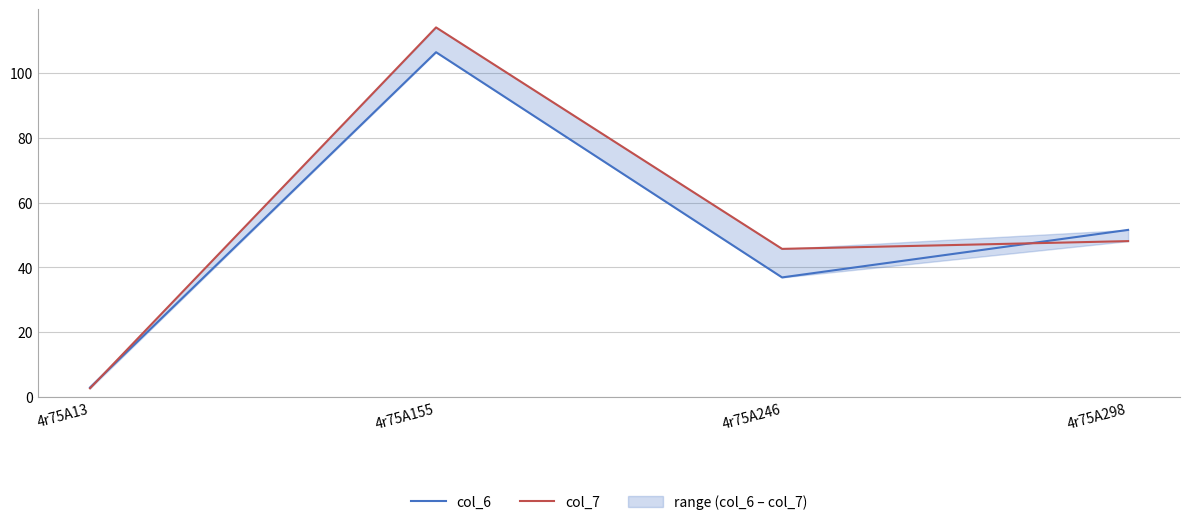

What is the value of the col_6 point at the 2nd from the left?

106.5